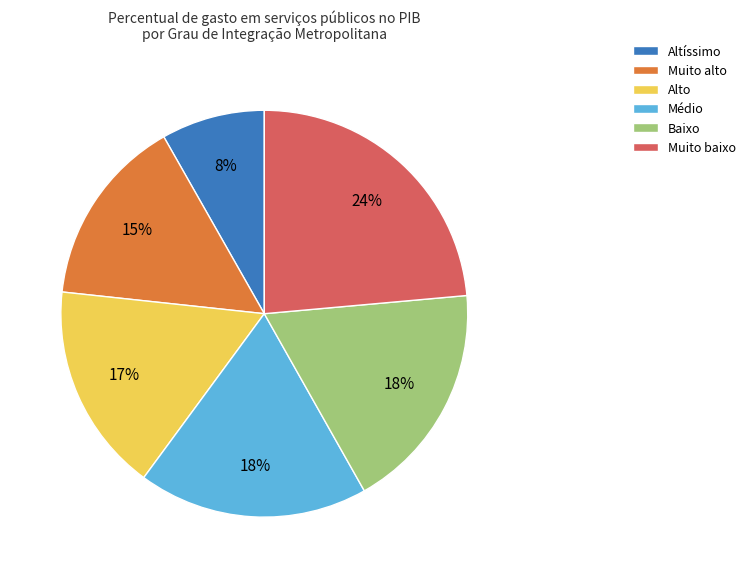

True or false: Muito alto accounts for 2% of the total.

False